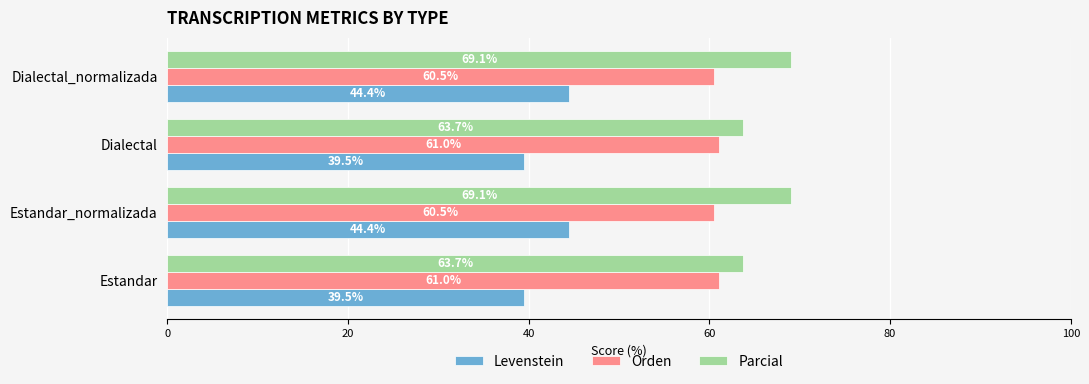

Is it true that Orden equals 86.0 at Dialectal?

False